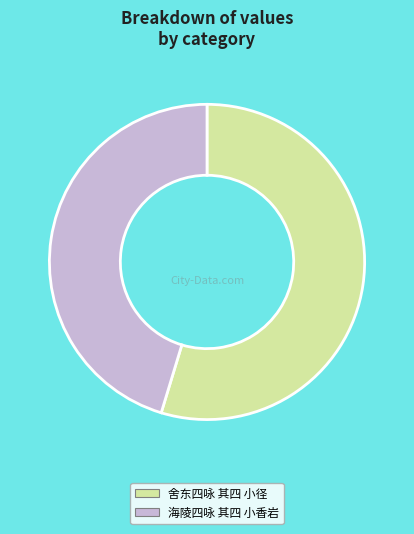

Is the sum of 海陵四咏 其四 小香岩 and 舍东四咏 其四 小径 greater than half?

Yes